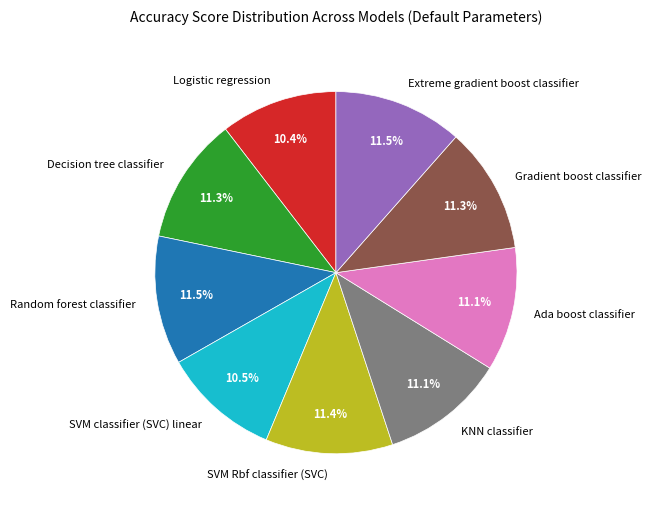

Is the sum of SVM classifier (SVC) linear and Ada boost classifier greater than half?

No